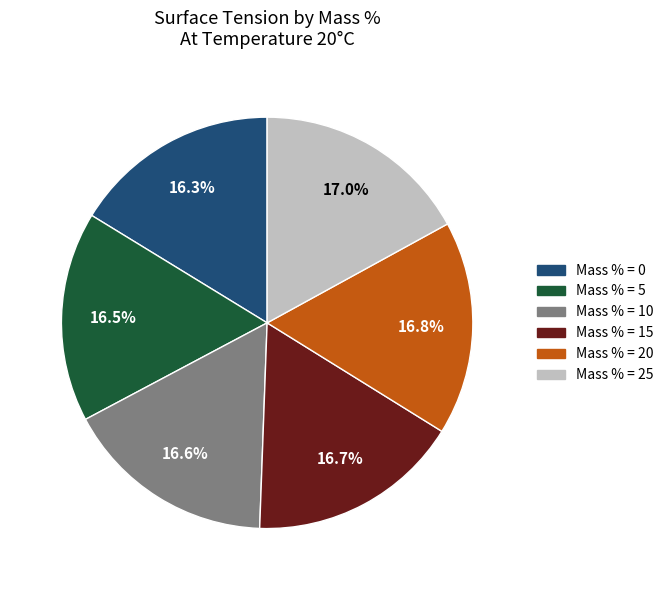

Does any single category account for the majority?

No